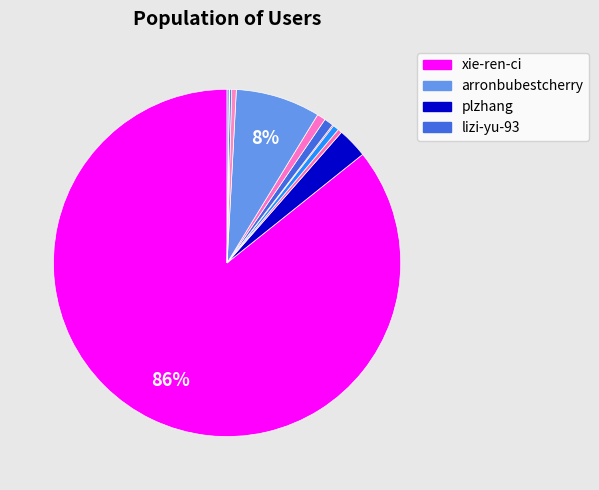

To the nearest percent, what is the average slice percentage?

8%